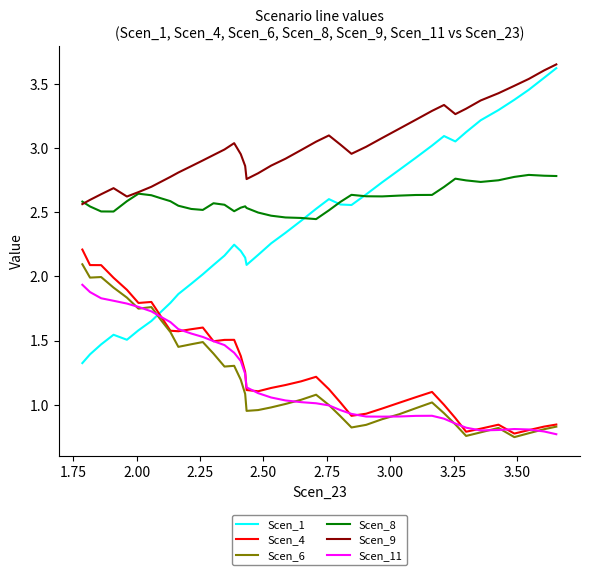

Is this an area chart (filled region under the line)?

No